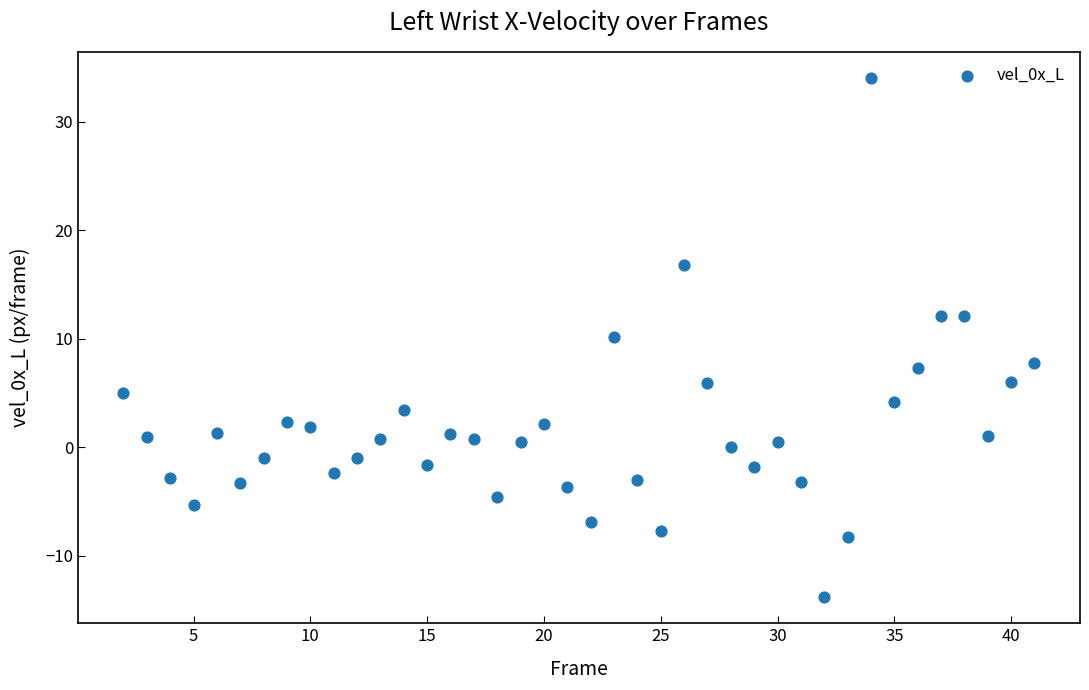

What is the range of Y values (max minus min)?

47.9